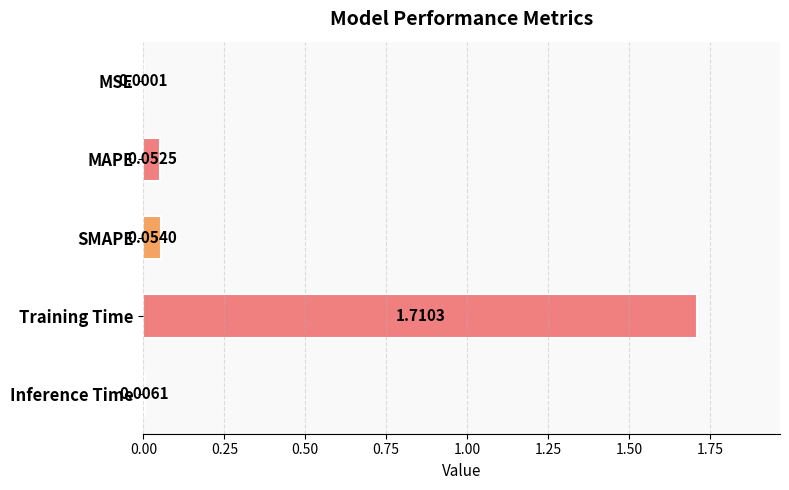

At which label is the value closest to 0?

MSE